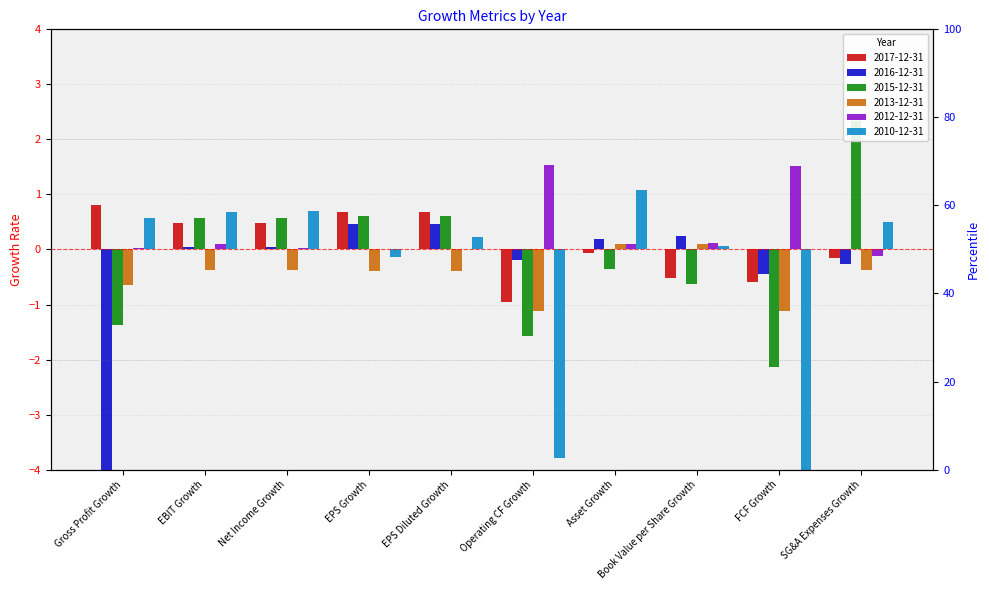

Where does the 2013-12-31 series first go above 0?

Asset Growth